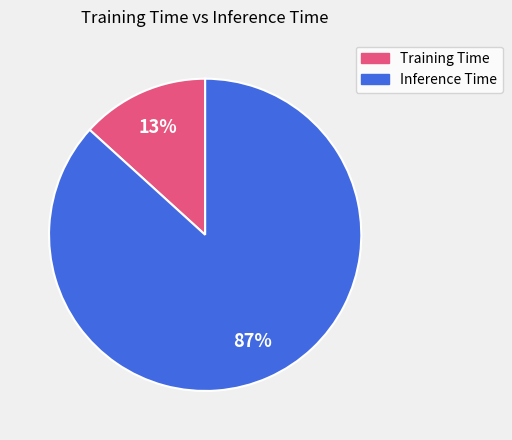

Is it true that Training Time is 21% of the pie?

False